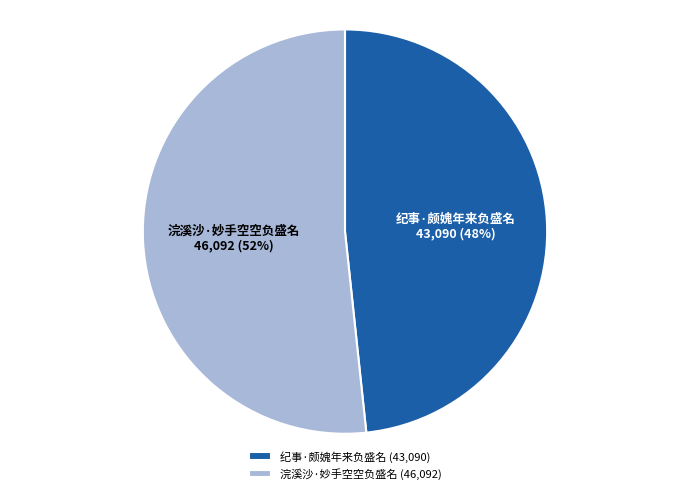

Which slice represents more than half of the pie?

浣溪沙·妙手空空负盛名